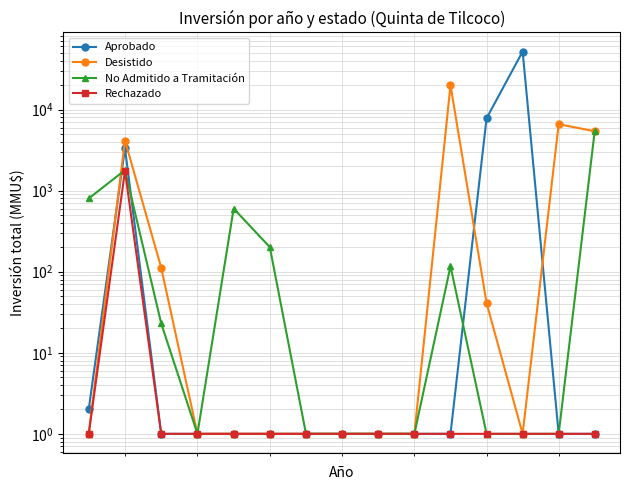

True or false: Rechazado has a value of 0 at 5.

False